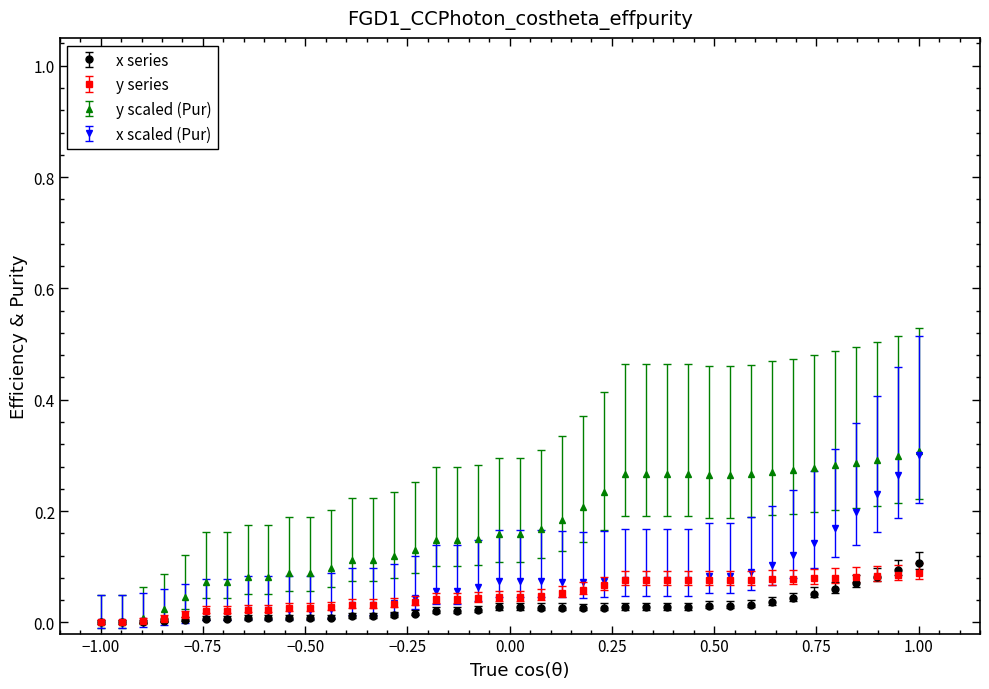

What are all the series names shown in the legend?

x series, y series, y scaled (Pur), x scaled (Pur)